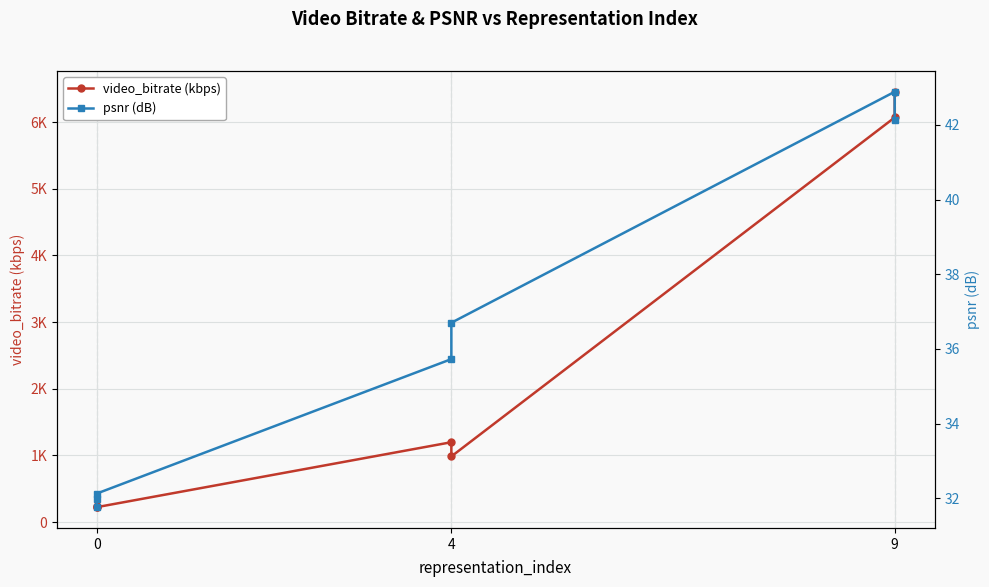

True or false: psnr (dB) and video_bitrate (kbps) cross at least once.

False